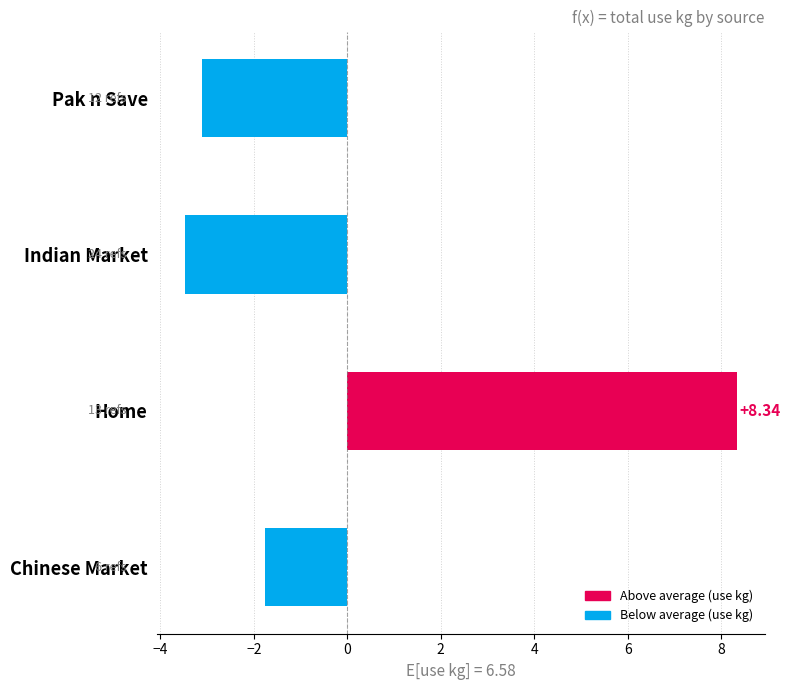

How many values are above zero?

1